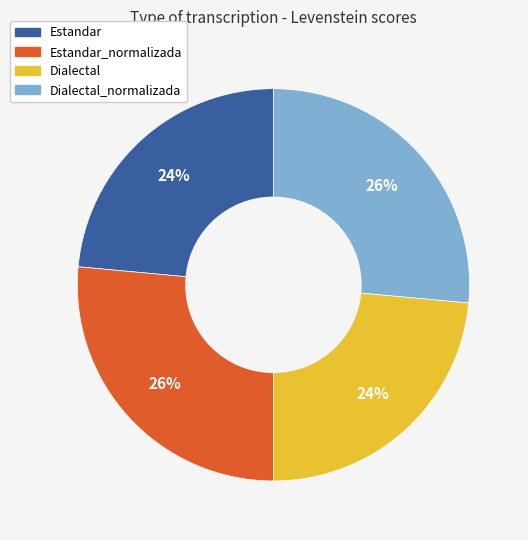

Is there a majority slice in this chart?

No